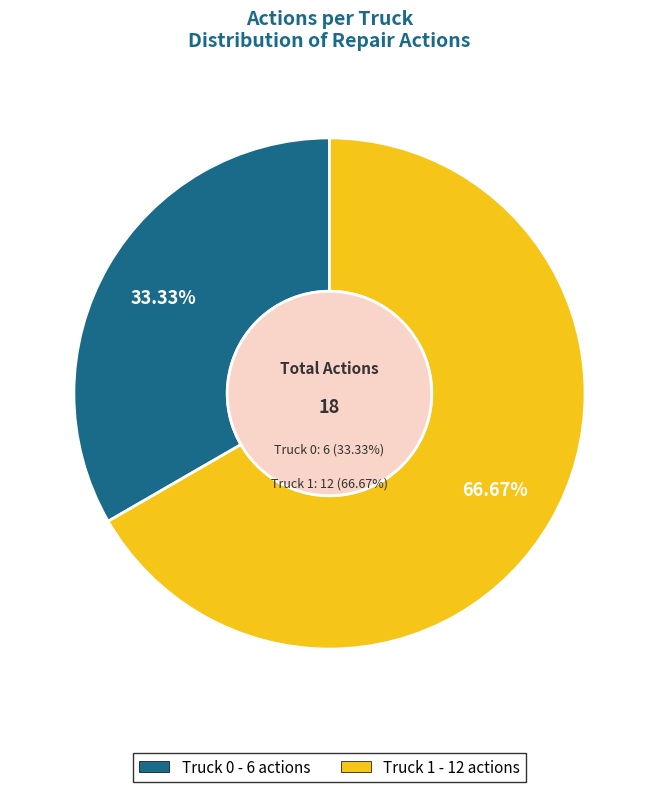

Combined, what portion of the pie is Truck 0 and Truck 1?

100.0%